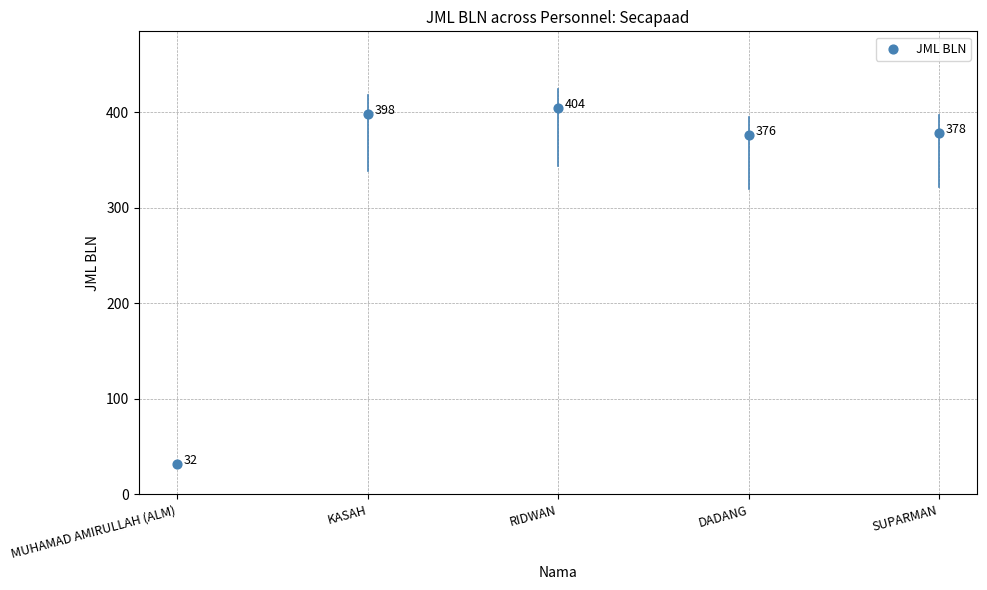

What is the average Y value?

318